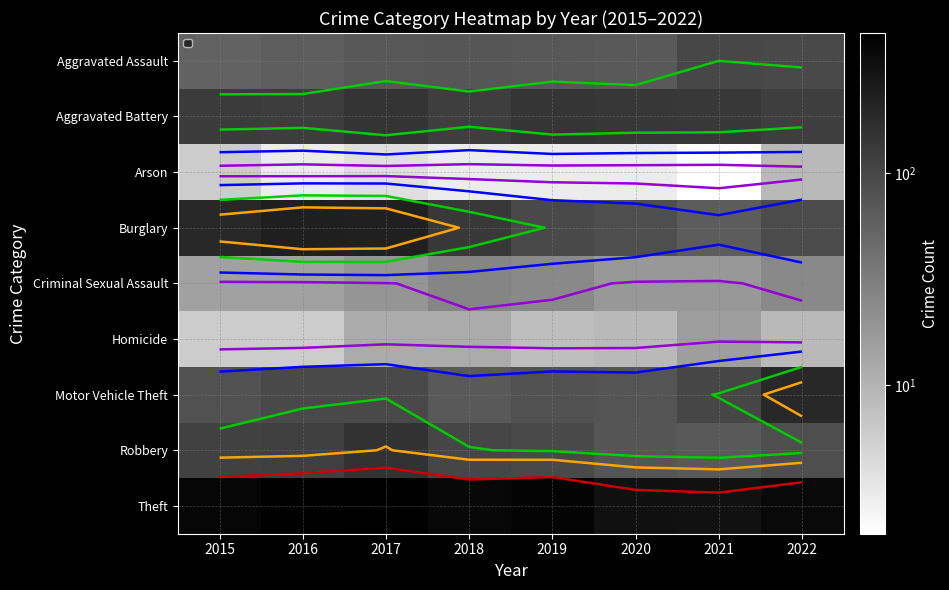

List the series in order of their peak value, lowest first.

Arson, Homicide, Criminal Sexual Assault, Aggravated Assault, Aggravated Battery, Robbery, Motor Vehicle Theft, Burglary, Theft